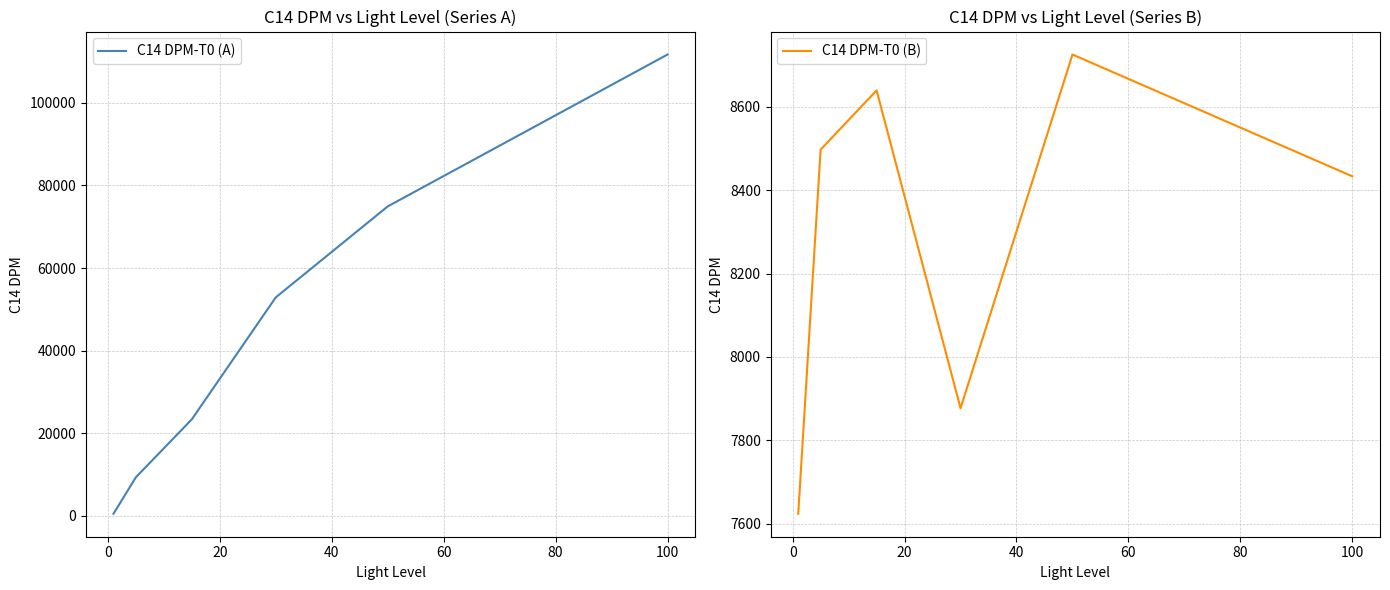

What is the difference between the maximum and second lowest values in the C14 DPM-T0 (A) series?

102361